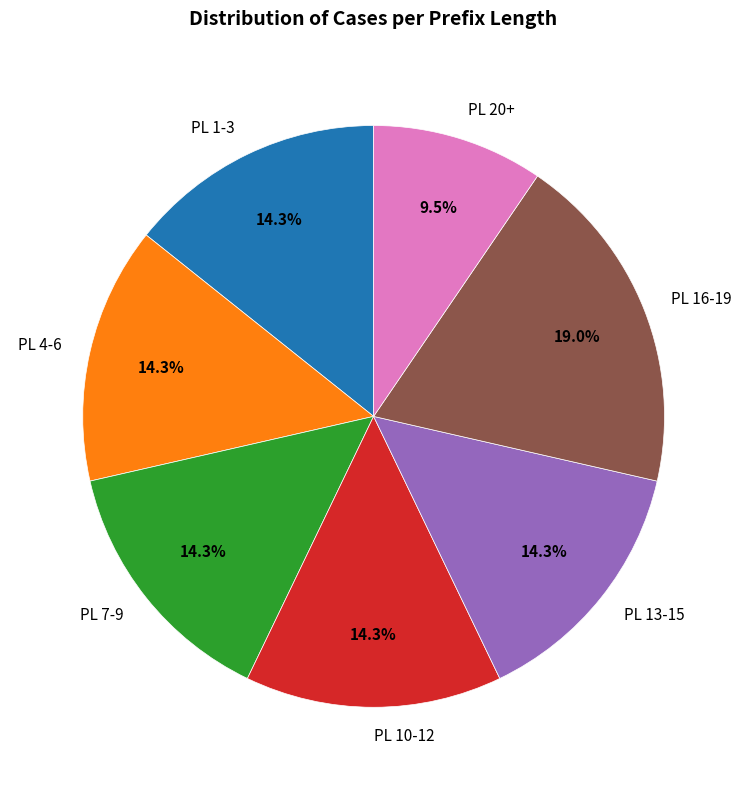

Count the number of slices in the pie.

7